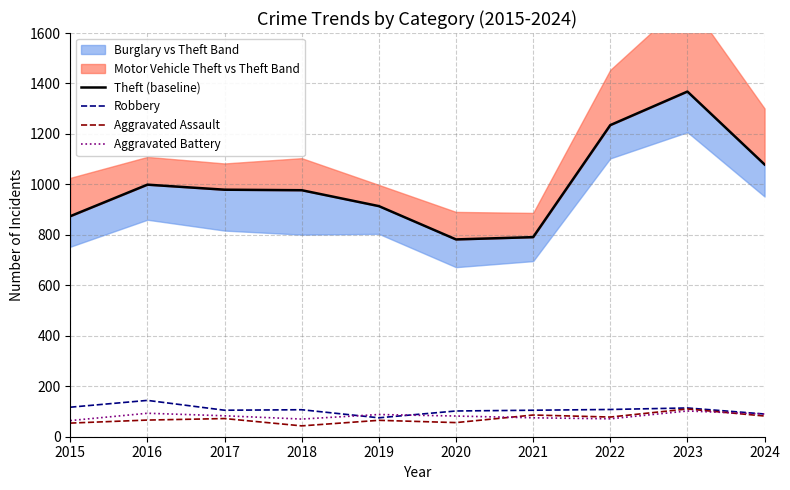

Is it true that Aggravated Assault equals 27 at 2024?

False